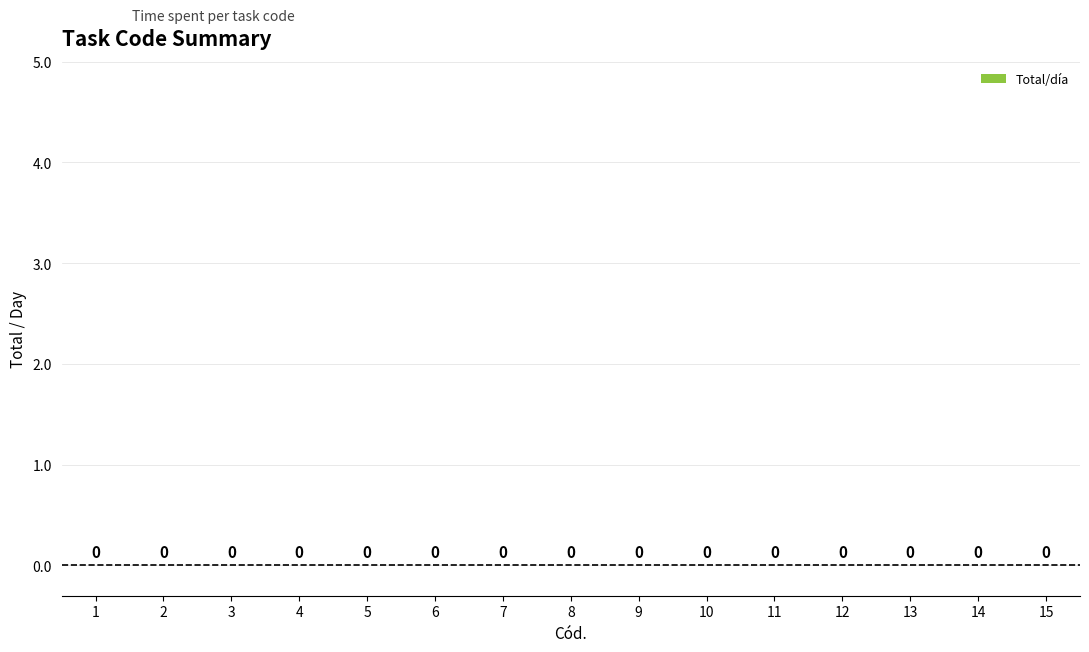

Does the chart contain stacked bars?

No